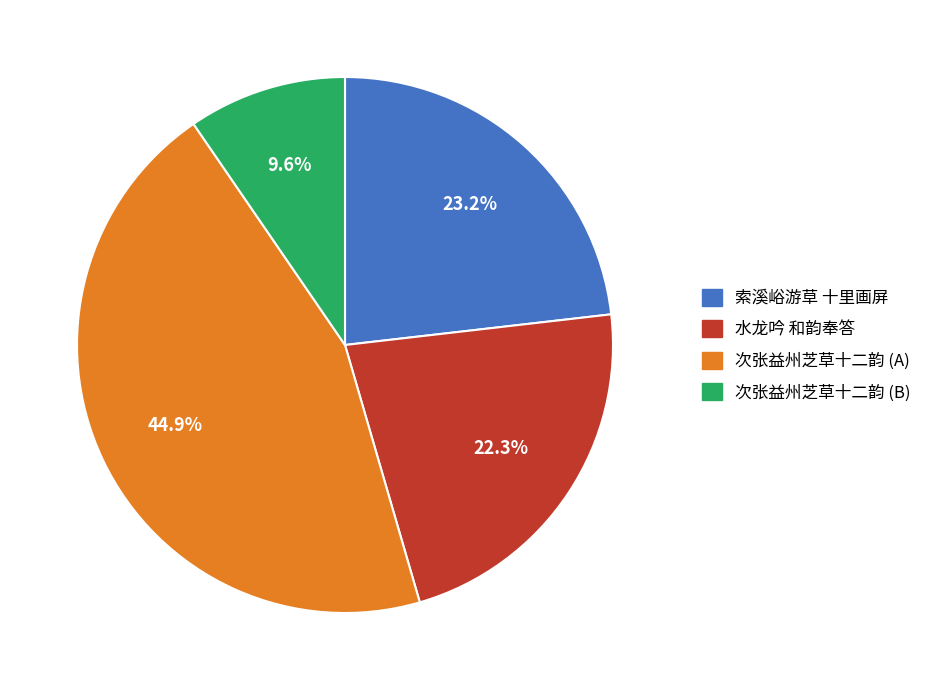

Rank the categories by value from highest to lowest.

次张益州芝草十二韵 (A), 索溪峪游草 十里画屏, 水龙吟 和韵奉答, 次张益州芝草十二韵 (B)